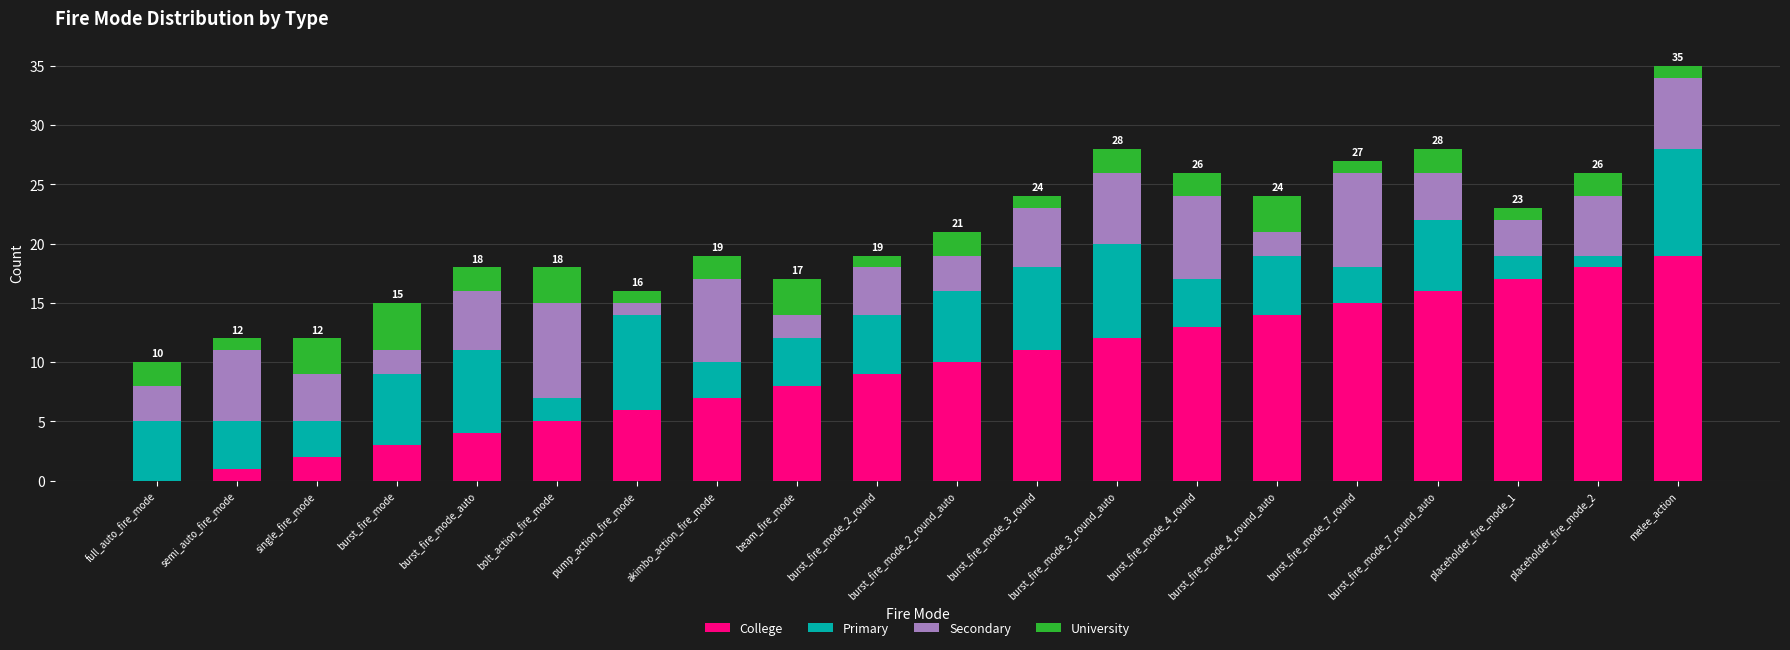

What is the sum of all College values?

190